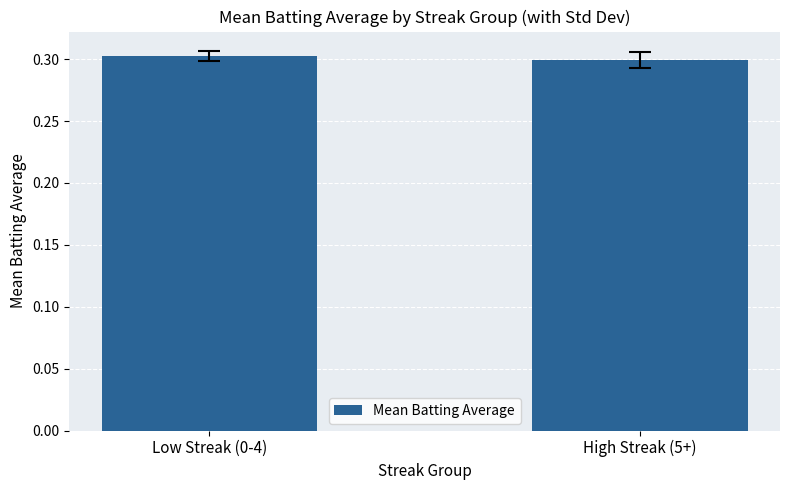

Which label corresponds to the smallest value in the chart?

High Streak (5+)